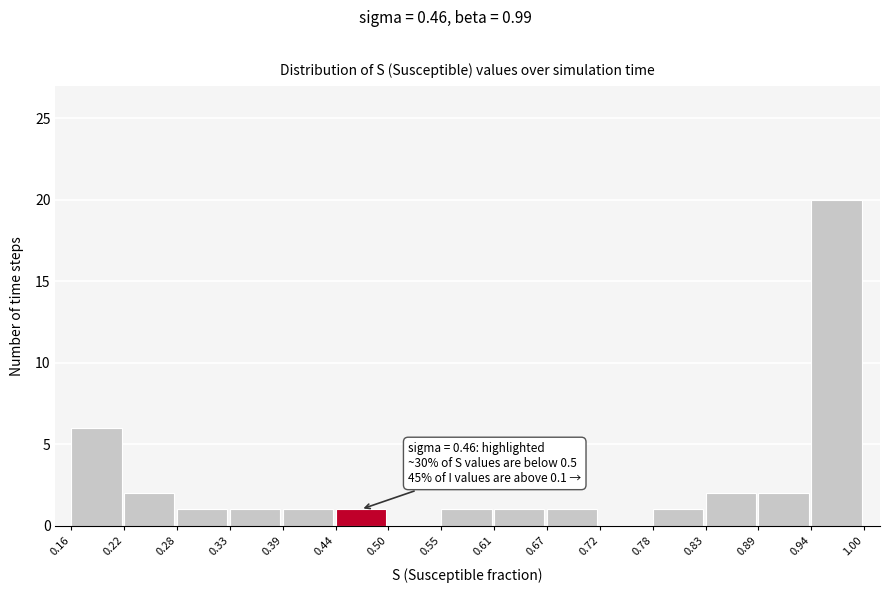

Which range on the x-axis has the tallest bar?

0.94 to 1.00